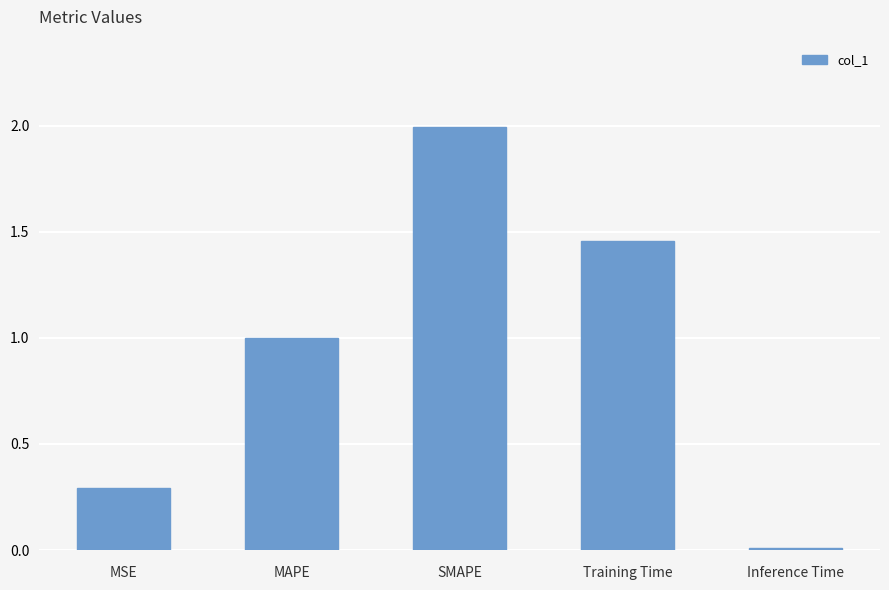

At which label is the value closest to 1?

MAPE